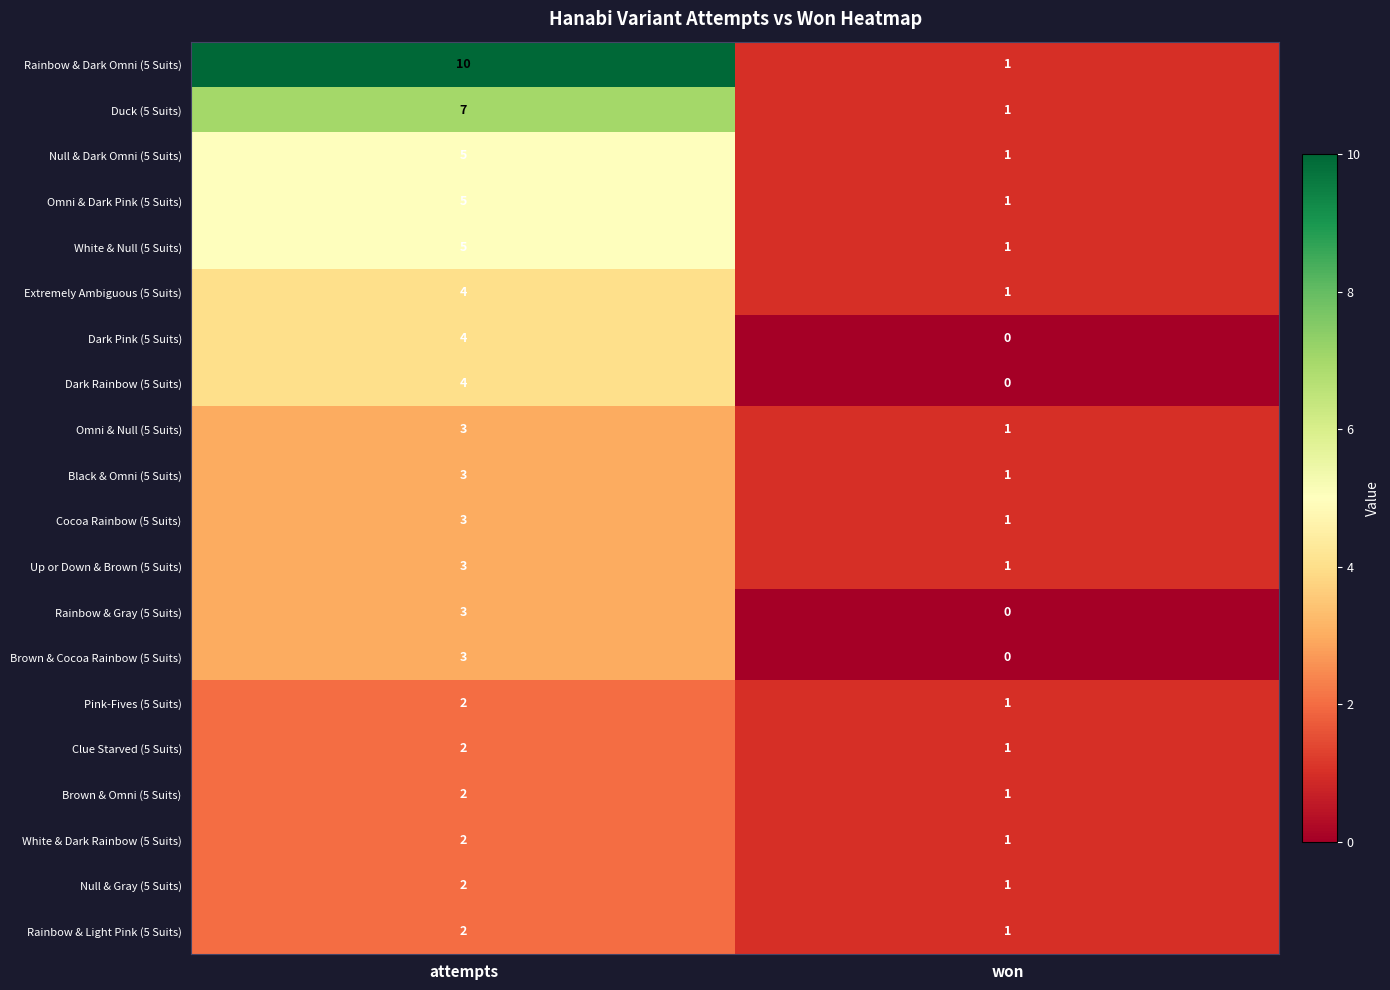

List the labels in order of Clue Starved (5 Suits) value, largest first.

attempts, won